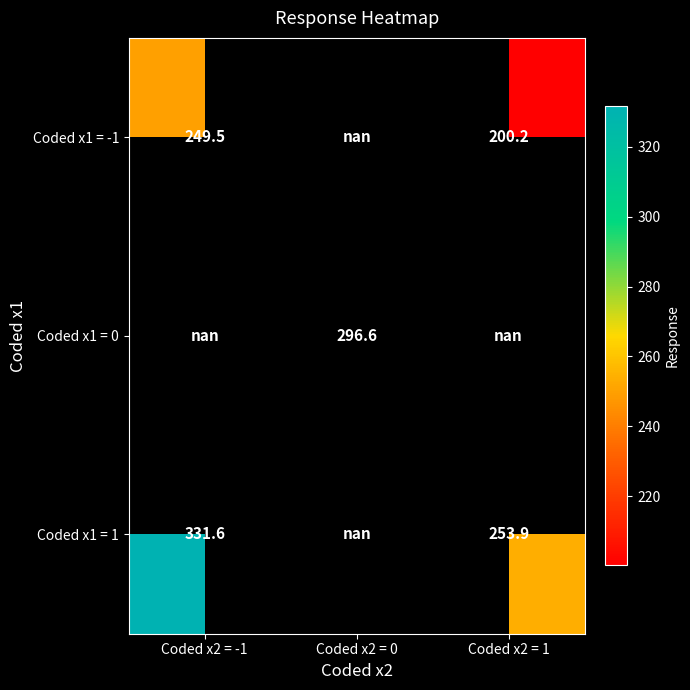

True or false: Coded x1 = 1 has a value of 331.6 at Coded x2 = -1.

True